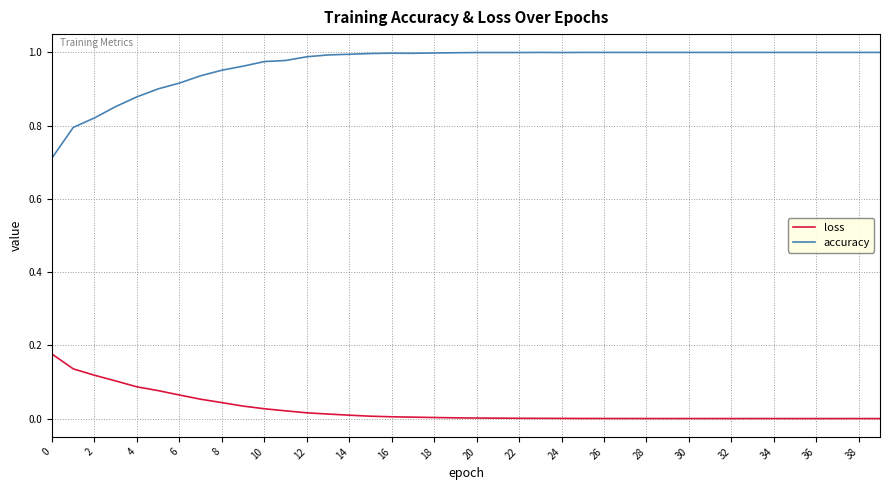

Rank the series by their average value, from highest to lowest.

accuracy, loss